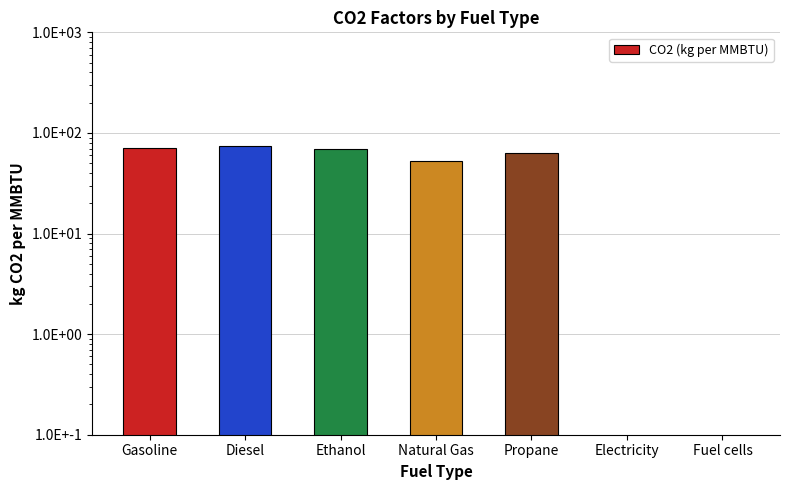

What is the approximate value at Diesel?

74.1